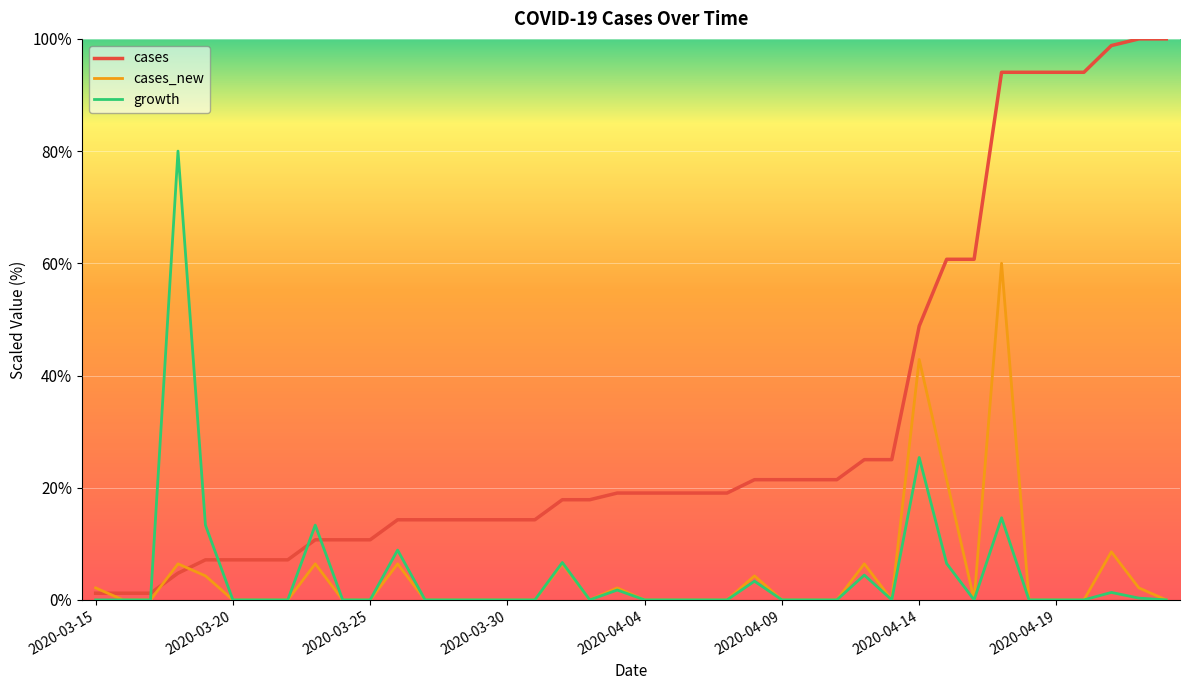

True or false: cases and growth cross at least once.

True